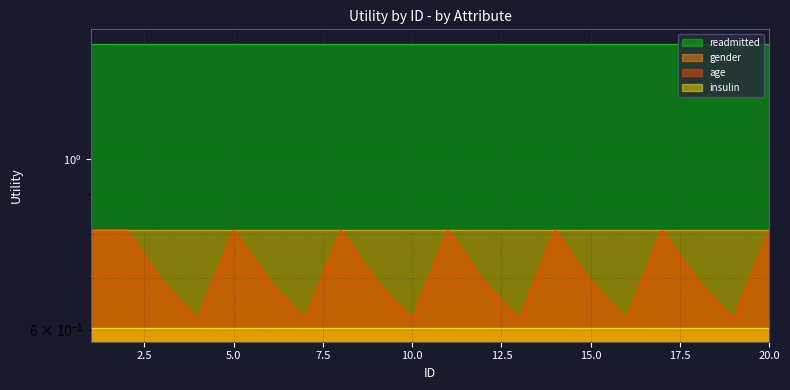

Rank the series by their maximum value, from highest to lowest.

readmitted, gender, age, insulin